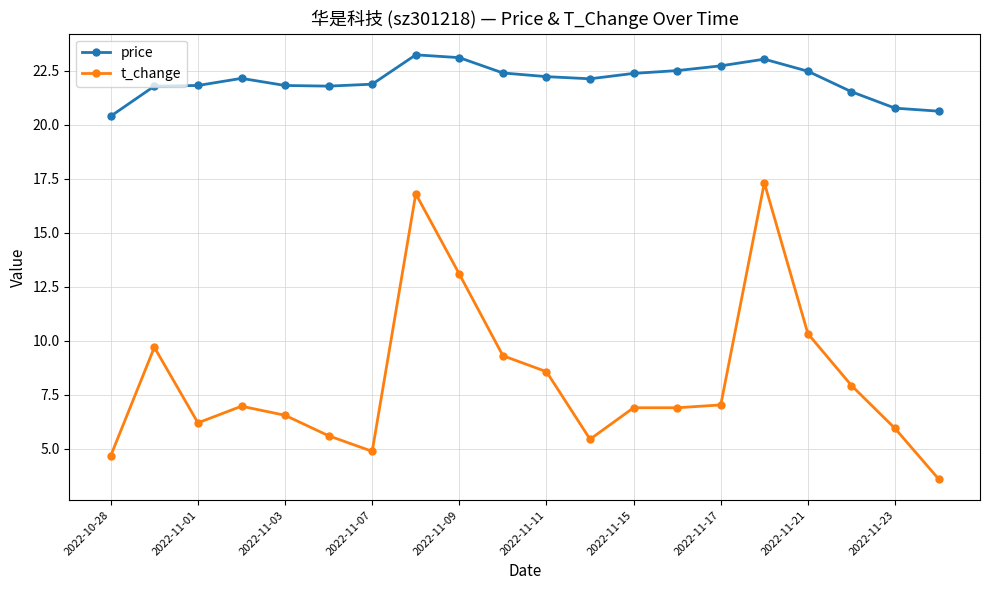

What is the value of the t_change point at the 19th from the left?

5.9